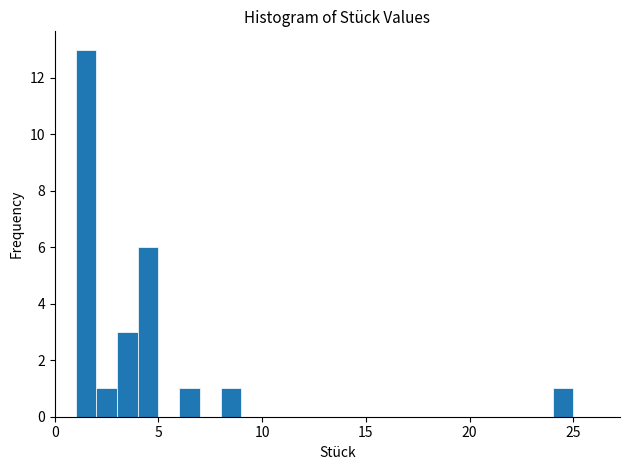

Around what value on the x-axis is the tallest bar? Give the approximate position of its centre, as read against the axis.

1.5